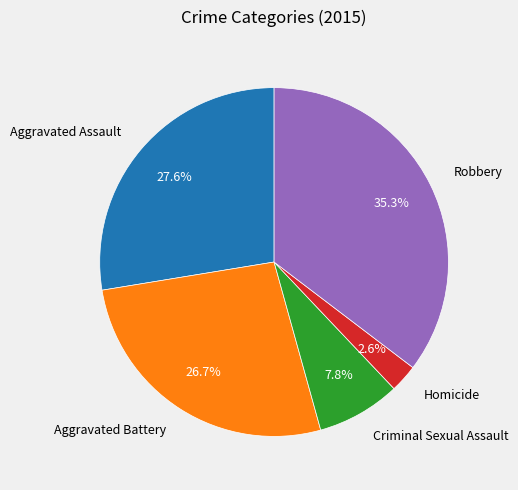

Rank the categories by value from highest to lowest.

Robbery, Aggravated Assault, Aggravated Battery, Criminal Sexual Assault, Homicide